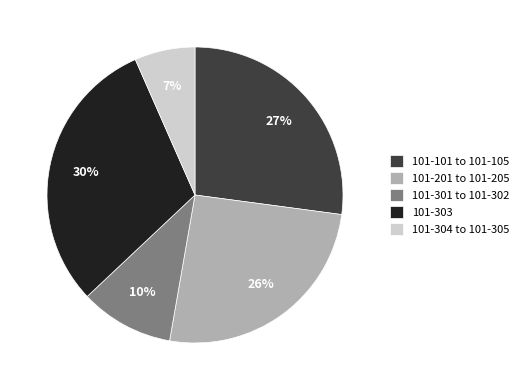

How many segments does this pie chart have?

5